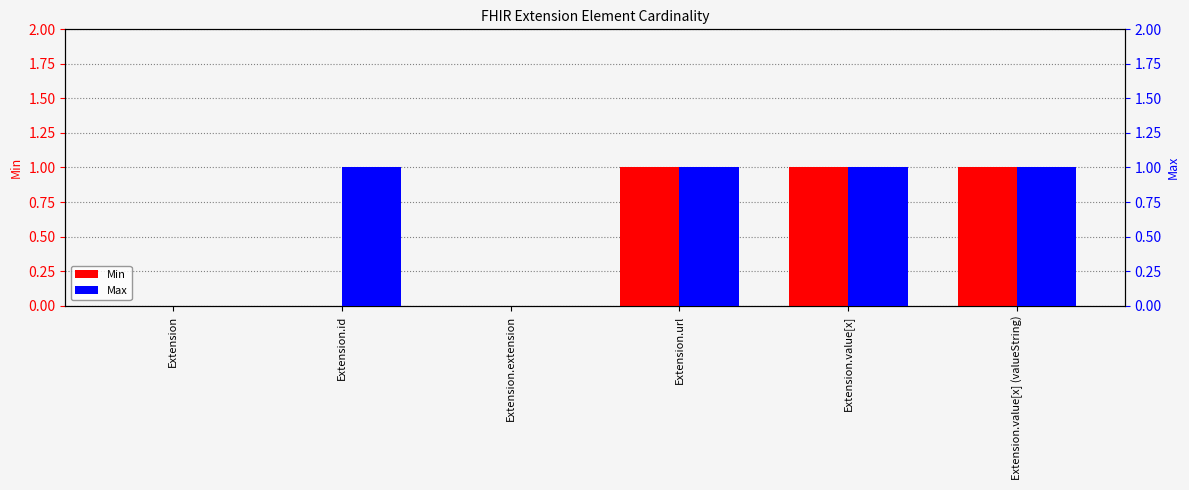

Reading right to left, what are all the values shown in this chart?

Min: 1	1	1	0	0	0
Max: 1	1	1	0	1	0